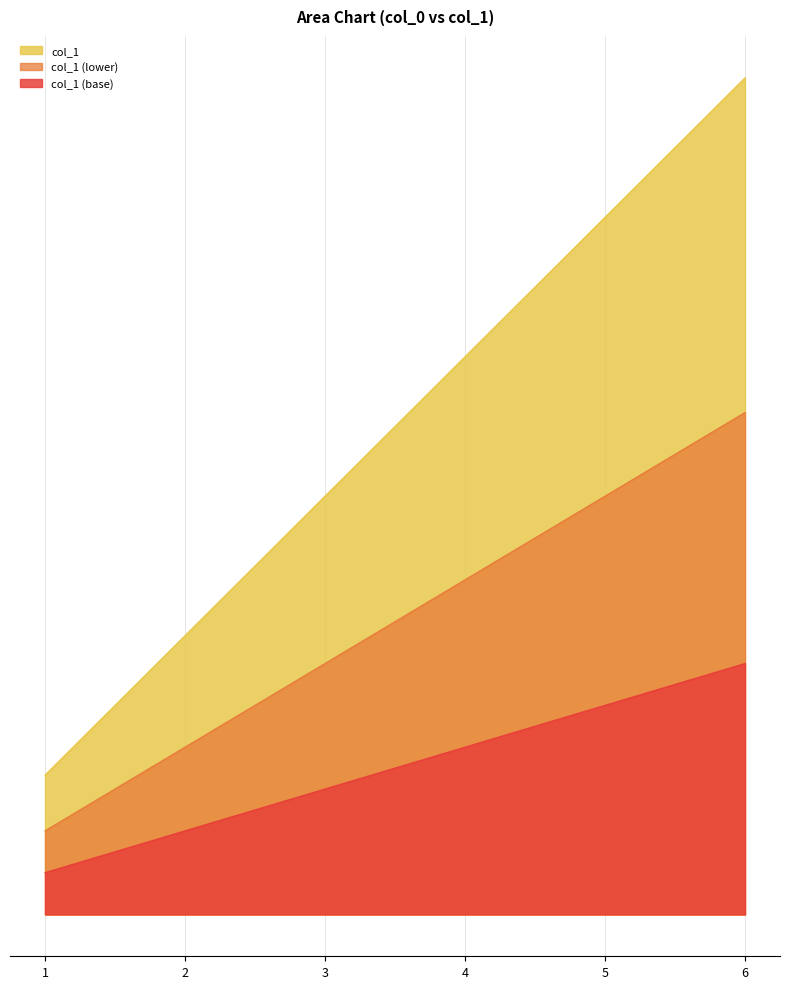

What is the value of the 2nd point from the left?

2